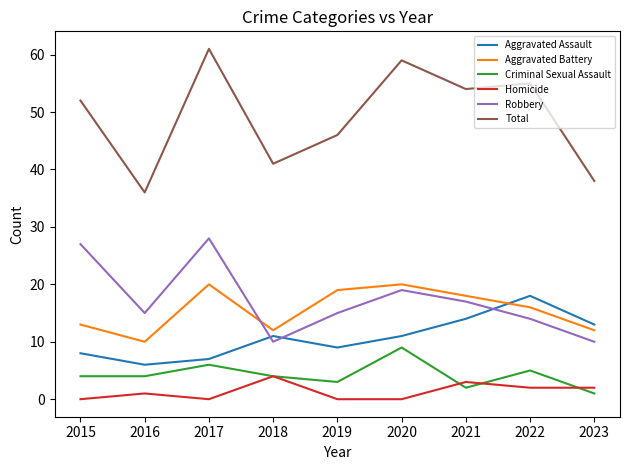

Reading left to right, extract all data points from this chart.

Aggravated Assault: 2015=8	2016=6	2017=7	2018=11	2019=9	2020=11	2021=14	2022=18	2023=13
Aggravated Battery: 2015=13	2016=10	2017=20	2018=12	2019=19	2020=20	2021=18	2022=16	2023=12
Criminal Sexual Assault: 2015=4	2016=4	2017=6	2018=4	2019=3	2020=9	2021=2	2022=5	2023=1
Homicide: 2015=0	2016=1	2017=0	2018=4	2019=0	2020=0	2021=3	2022=2	2023=2
Robbery: 2015=27	2016=15	2017=28	2018=10	2019=15	2020=19	2021=17	2022=14	2023=10
Total: 2015=52	2016=36	2017=61	2018=41	2019=46	2020=59	2021=54	2022=55	2023=38